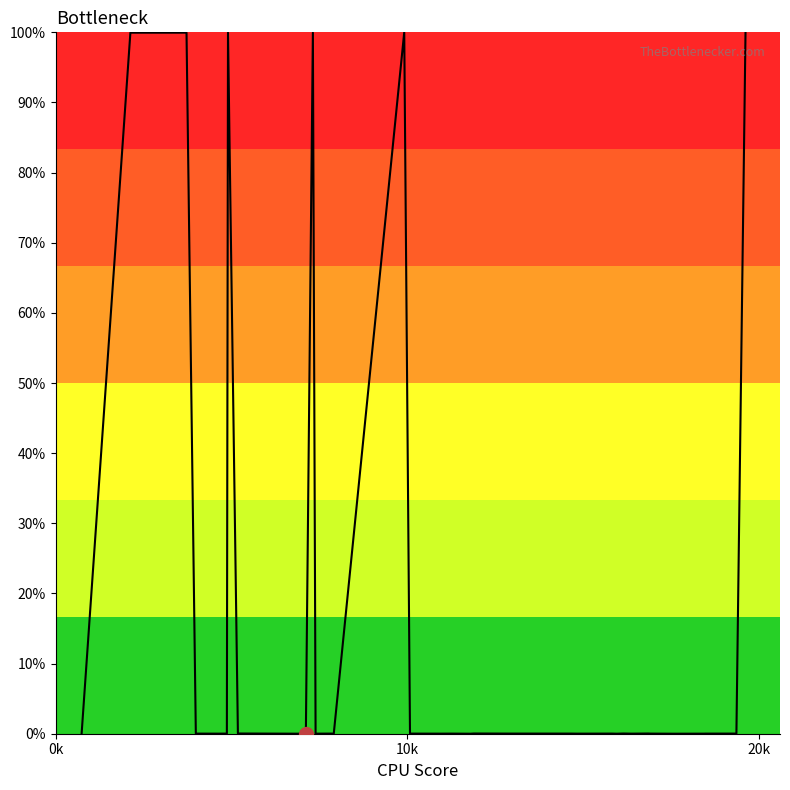

What is the greatest value displayed?

100.0